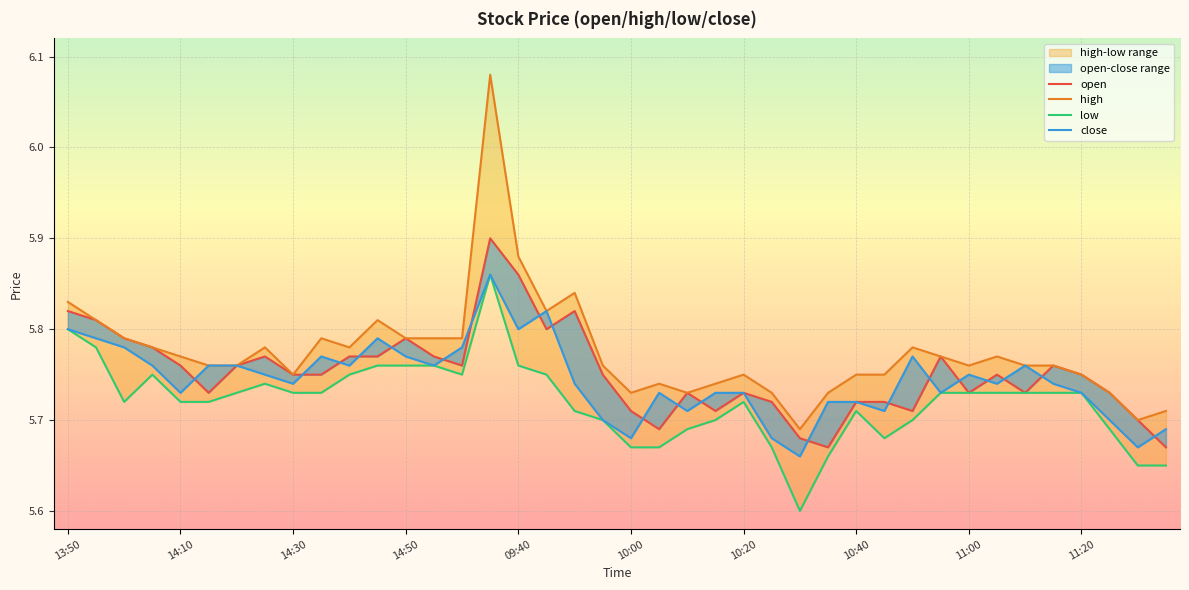

How many open values are between 5 and 6?

40